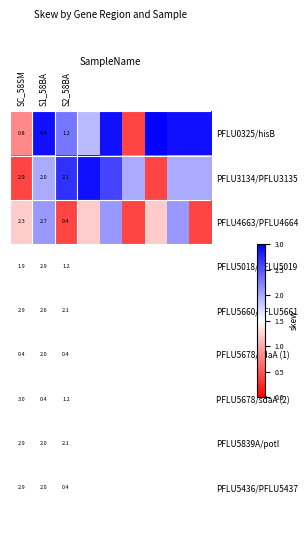

Which series changed the most between S1_58BA and S2_58BA?

PFLU4663/PFLU4664